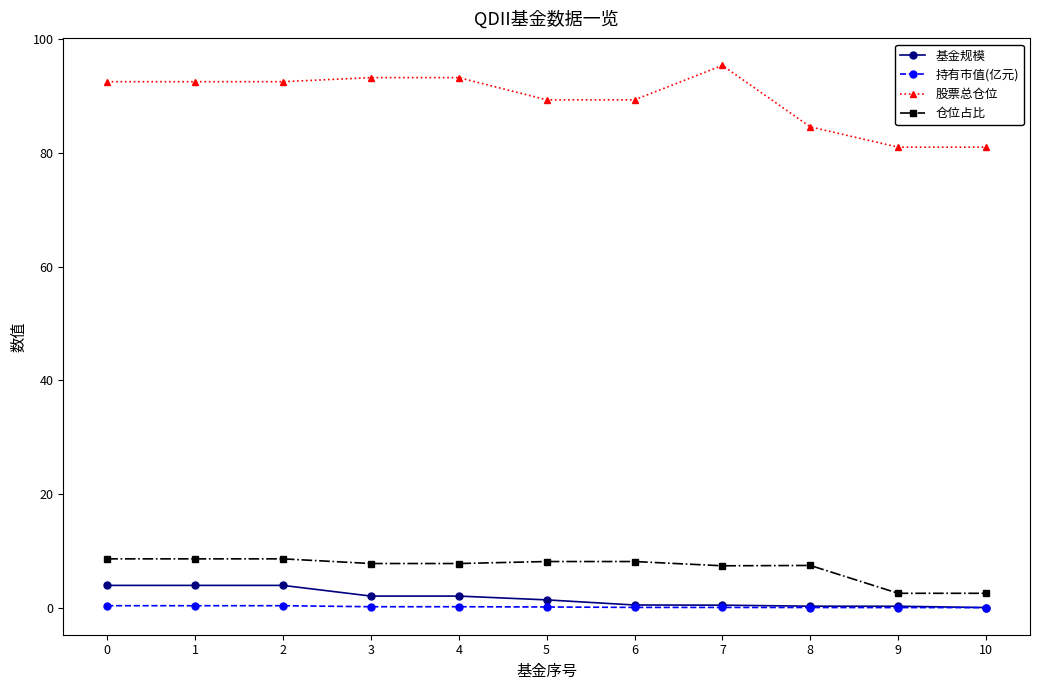

Is the value of 基金规模 at 3 greater than the value of 持有市值(亿元) at 2?

Yes